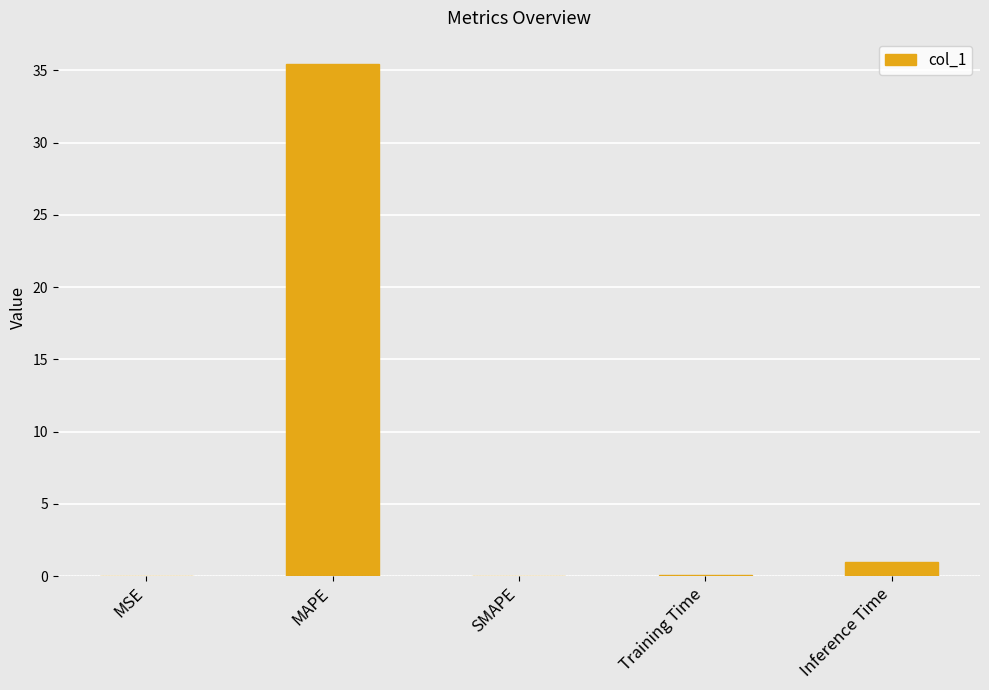

True or false: the data shows 52.4 at MAPE.

False